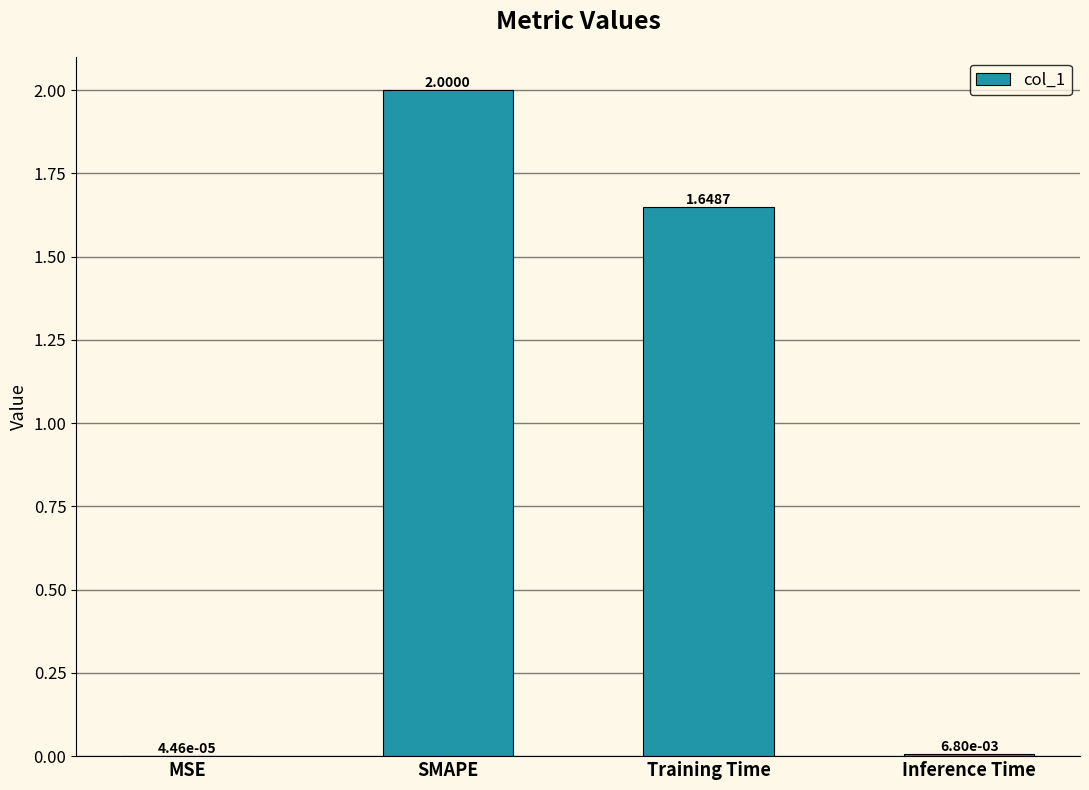

What is the change in value from SMAPE to Training Time?

-0.4